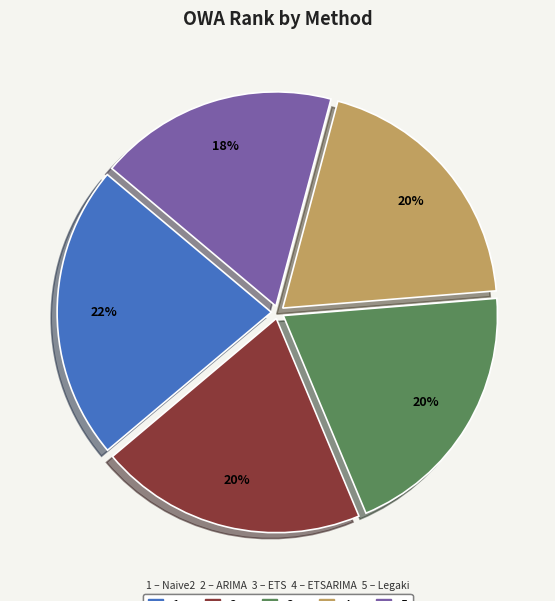

Is there a majority slice in this chart?

No